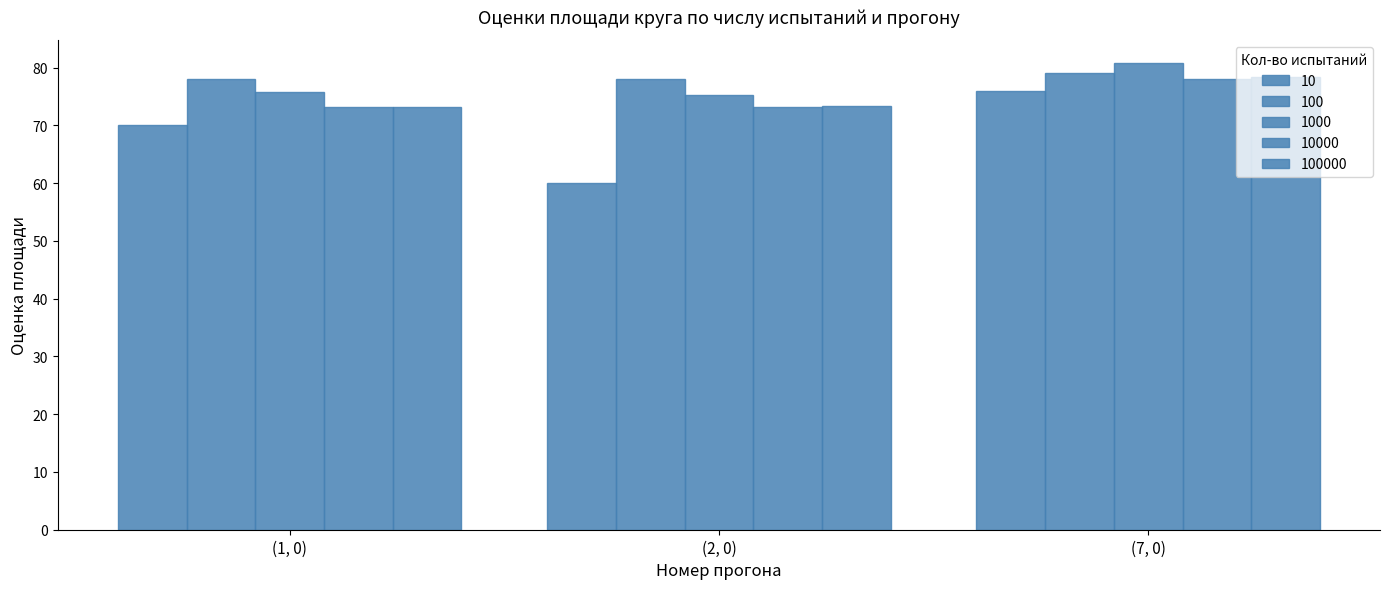

What is the difference between the maximum and minimum values in the 10 series?

16.0